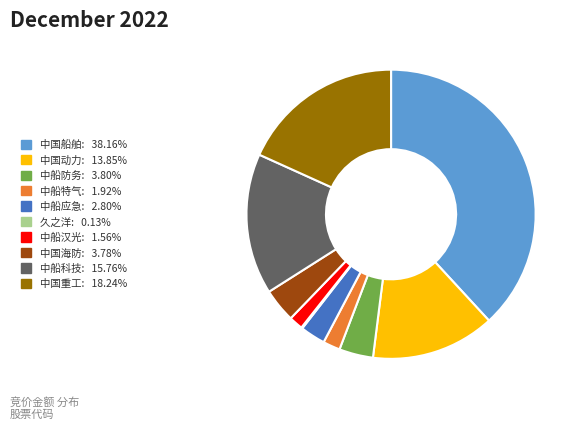

Is there any slice that represents more than half of the pie?

No